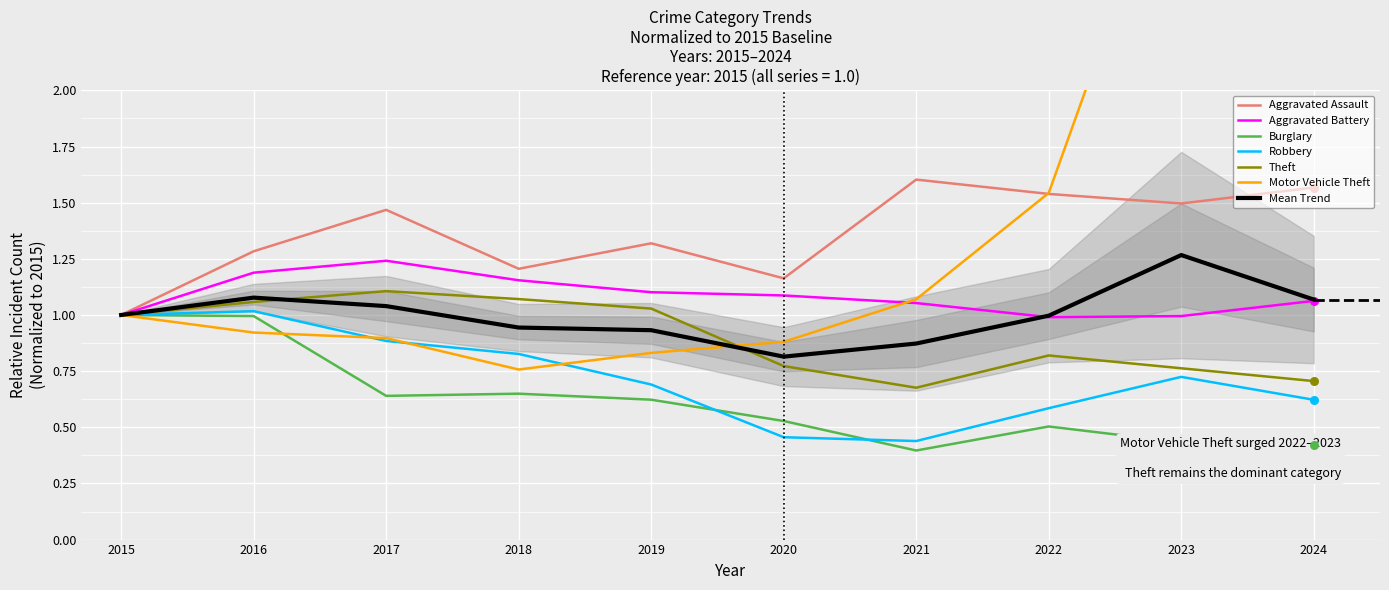

Which series has the largest Y range (max minus min)?

Motor Vehicle Theft